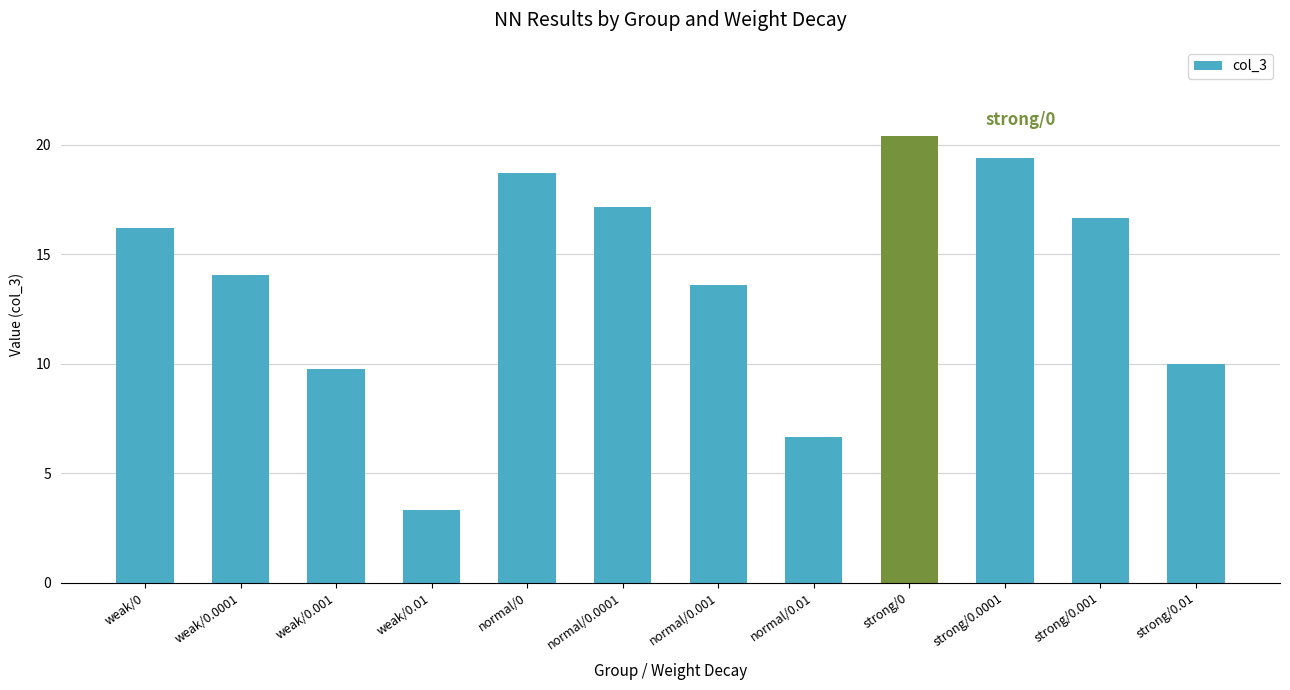

Which category has the highest value across all series?

strong/0